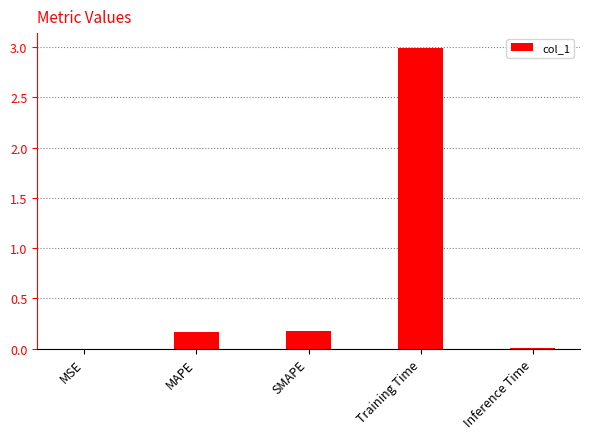

At which category does the chart reach its peak across all series?

Training Time